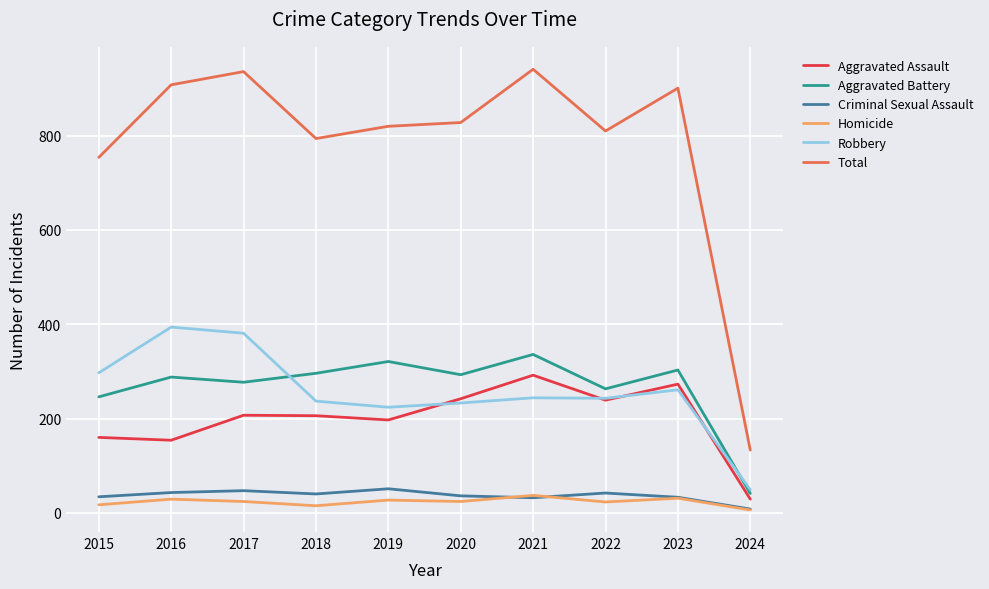

Which series has the largest range (max minus min)?

Total